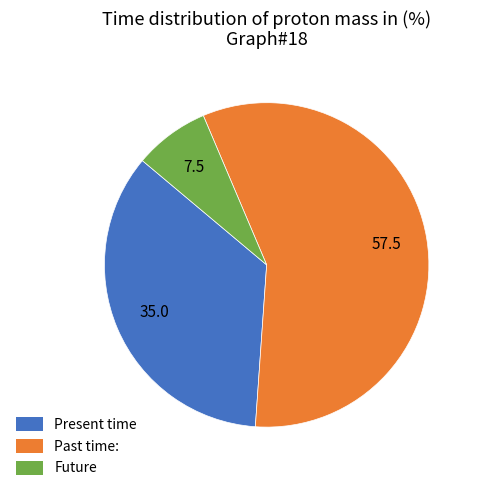

Rank the categories by value from lowest to highest.

Future, Present time, Past time: